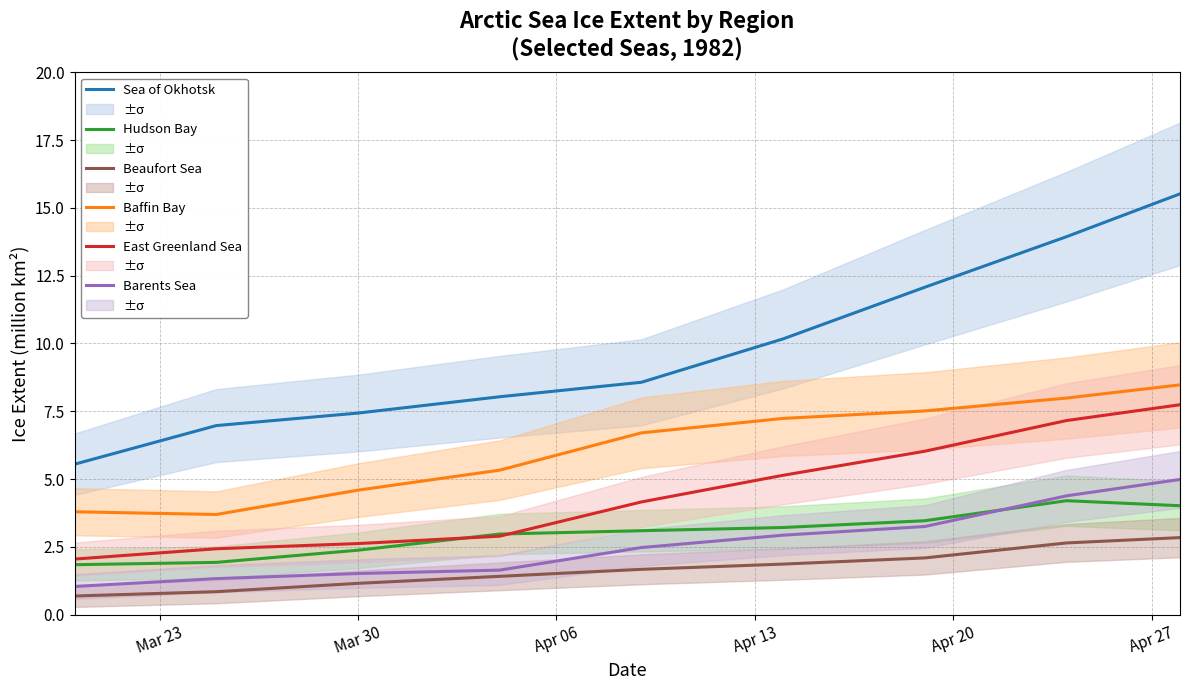

At how many categories does at least one series exceed 7?

7